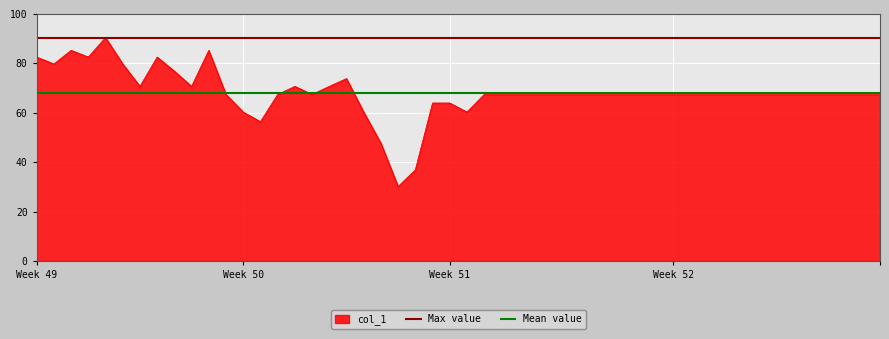

True or false: col_1 has a value of 67.4 at Week 52.

True